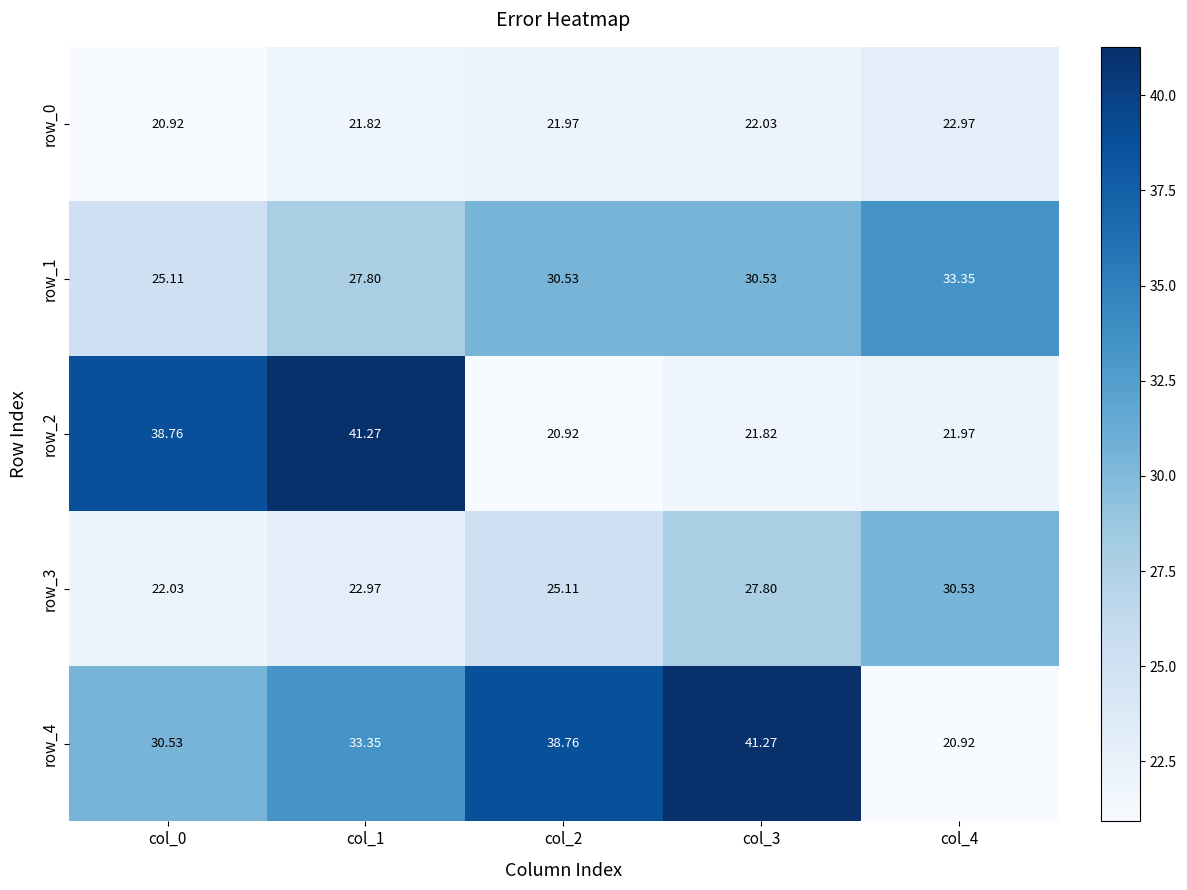

Is the value of row_3 at col_4 greater than the value of row_0 at col_4?

Yes